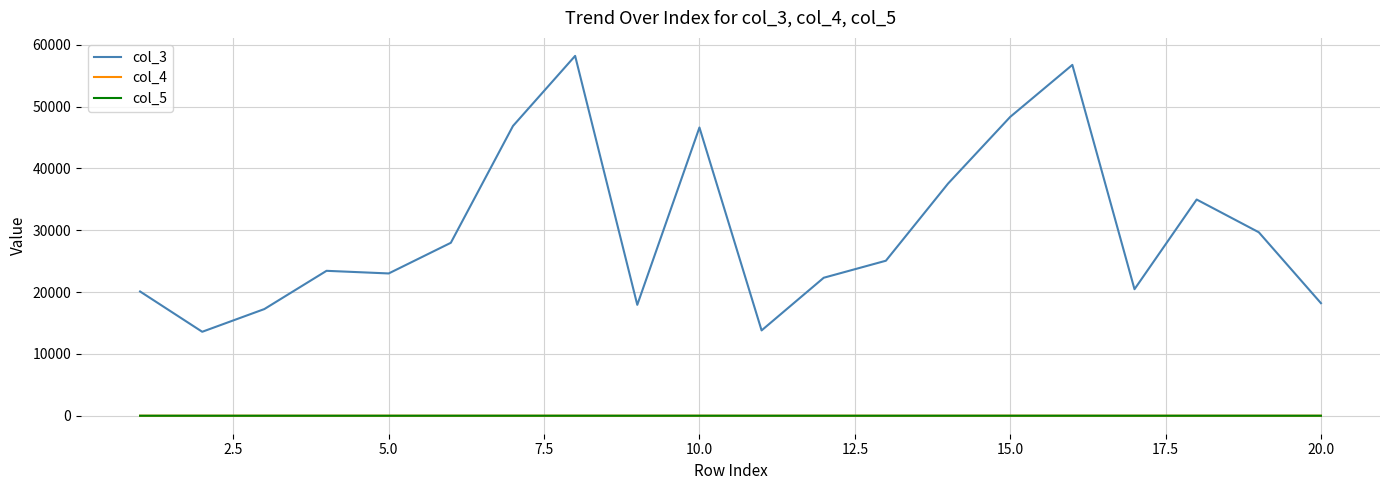

Which series has the largest total across all categories?

col_3